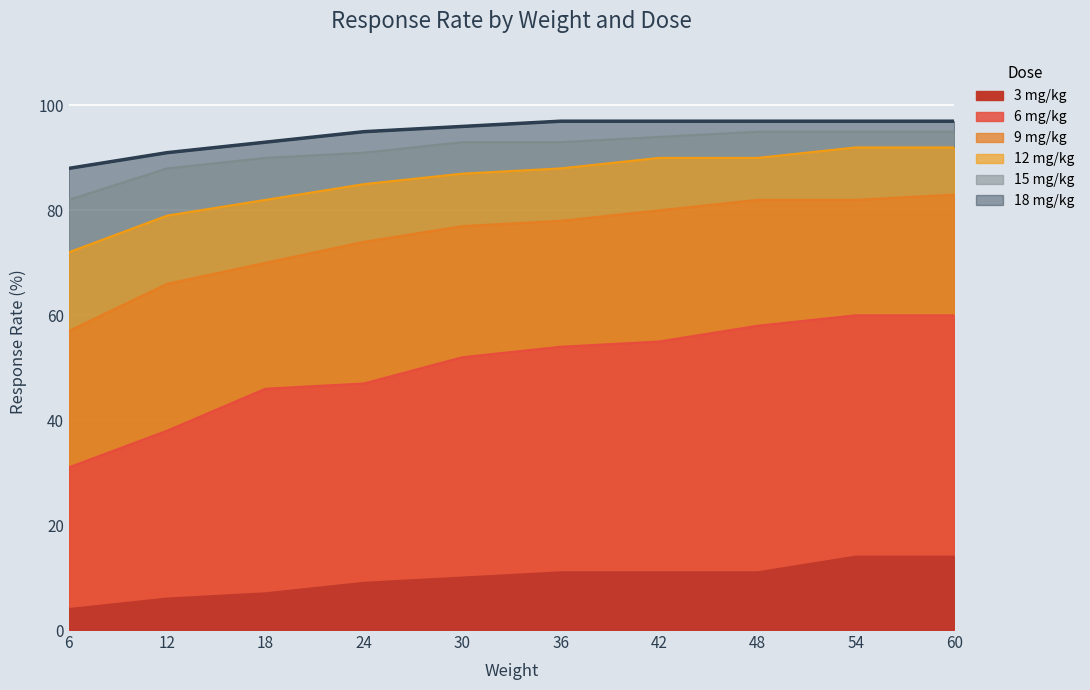

Reading left to right, transcribe all the data shown in this chart.

3 mg/kg: 4	6	7	9	10	11	11	11	14	14
6 mg/kg: 31	38	46	47	52	54	55	58	60	60
9 mg/kg: 57	66	70	74	77	78	80	82	82	83
12 mg/kg: 72	79	82	85	87	88	90	90	92	92
15 mg/kg: 82	88	90	91	93	93	94	95	95	95
18 mg/kg: 88	91	93	95	96	97	97	97	97	97